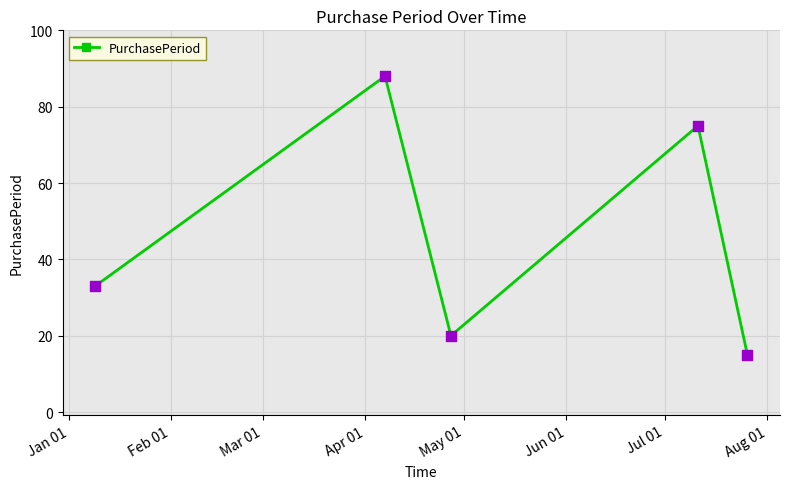

What is the value of the 5th point from the left?

15